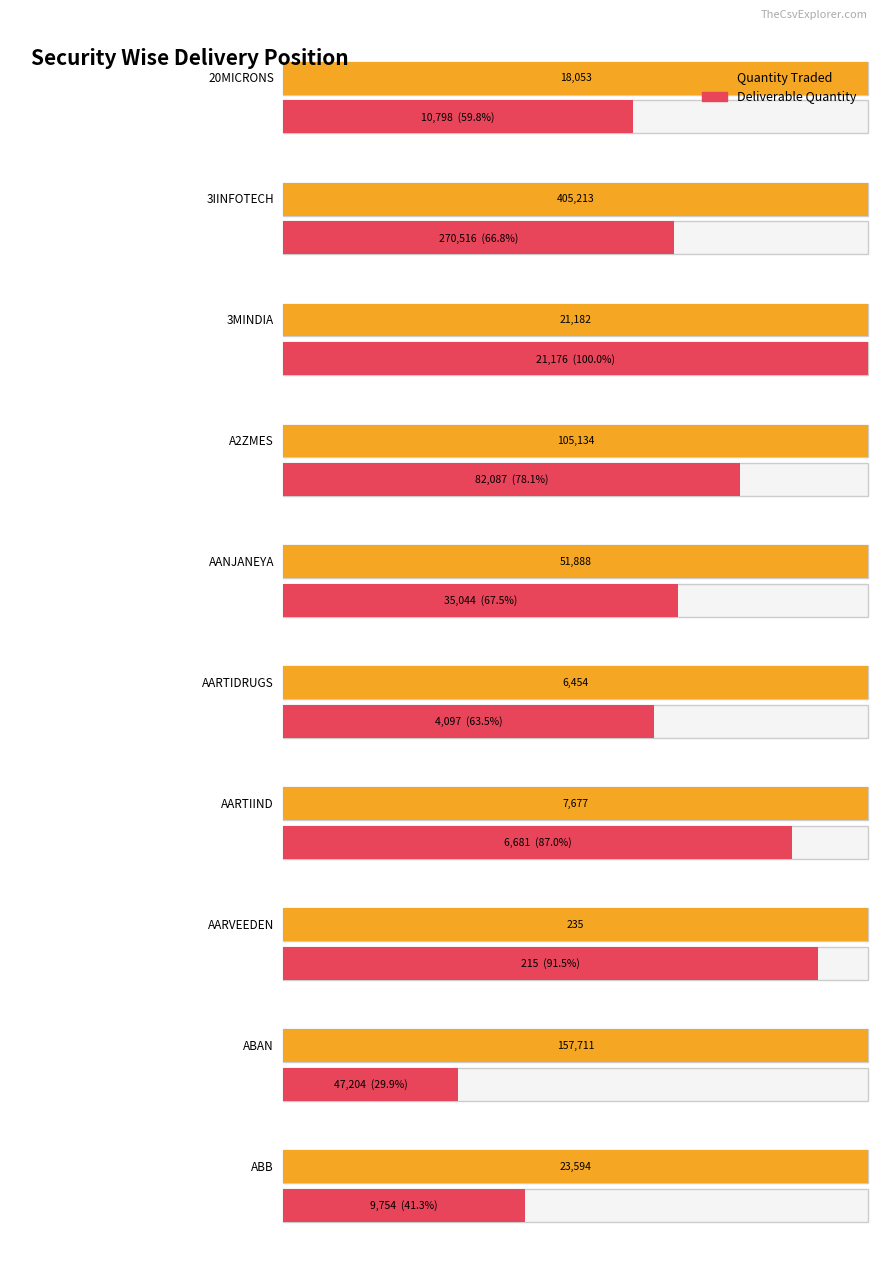

What is the sum of the Quantity Traded values at AARTIIND and AARVEEDEN?

7912